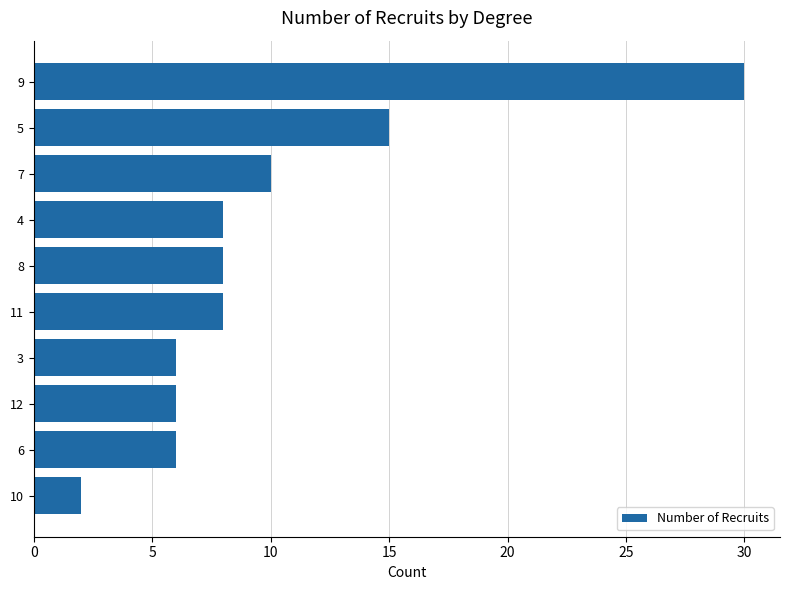

The value at 10 is 2. True or false?

True